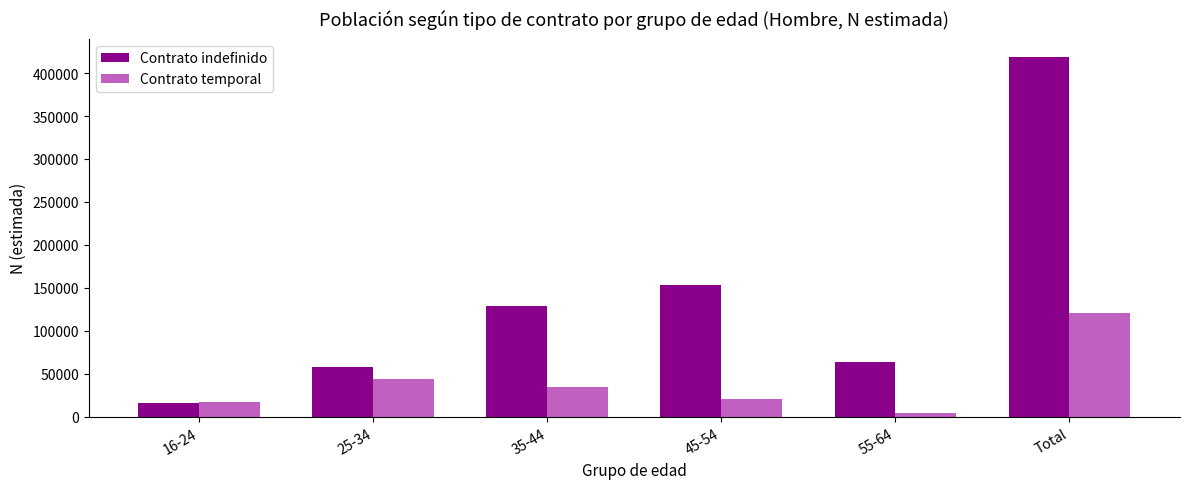

What is the label of the 1st bar from the right?

Total